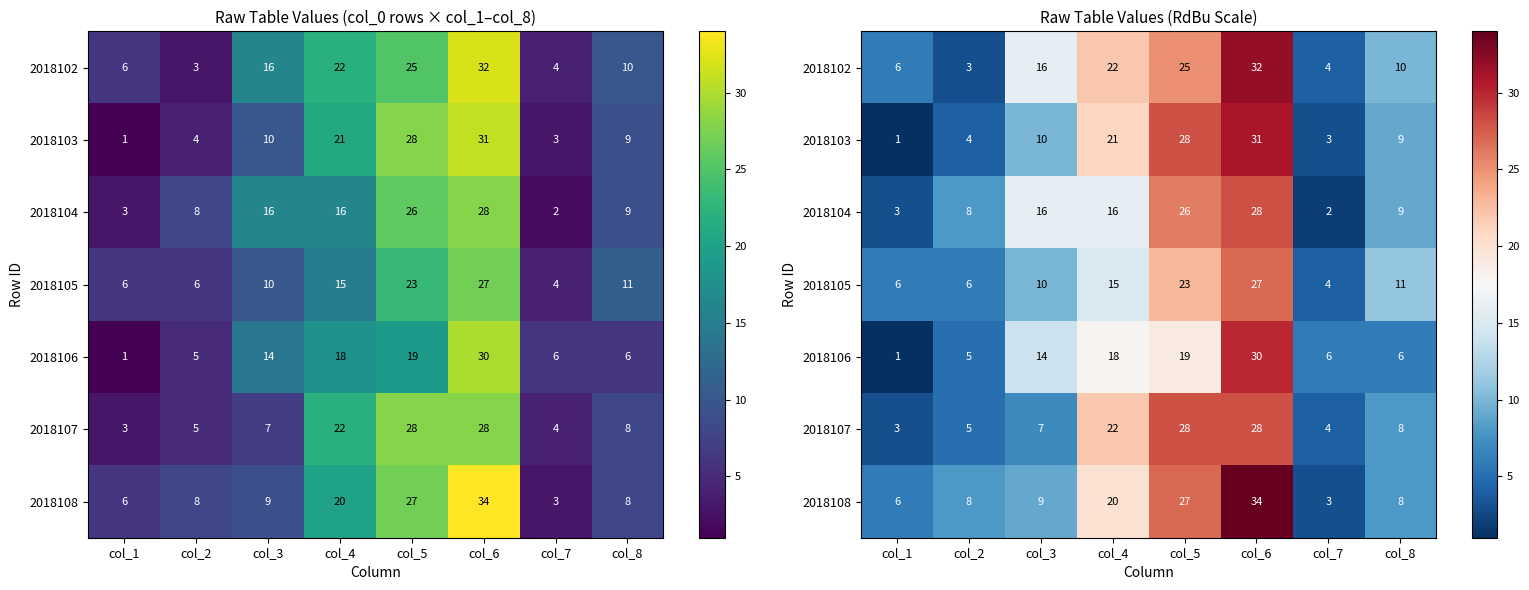

List the series in order of their peak value, lowest first.

2018105, 2018104, 2018107, 2018106, 2018103, 2018102, 2018108